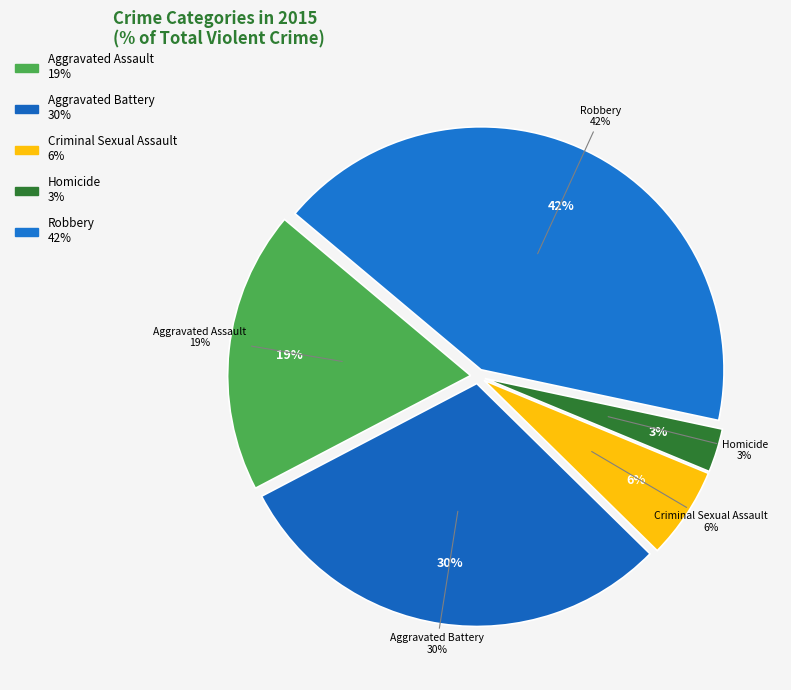

To the nearest percent, what is the difference between the largest and smallest slice percentages?

39%